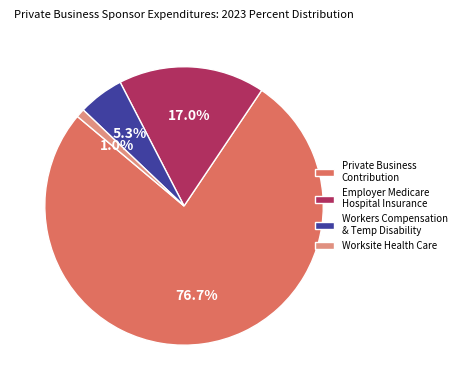

Which category has the biggest portion of the pie?

Private Business Contribution